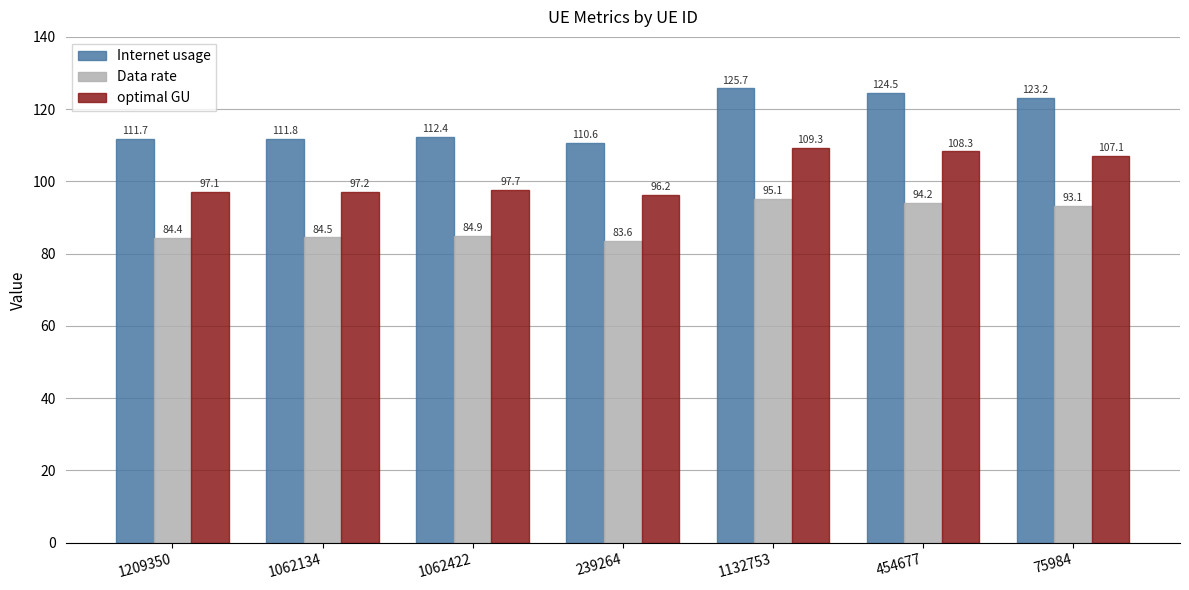

Is it true that Data rate equals 84.5 at 1062134?

True